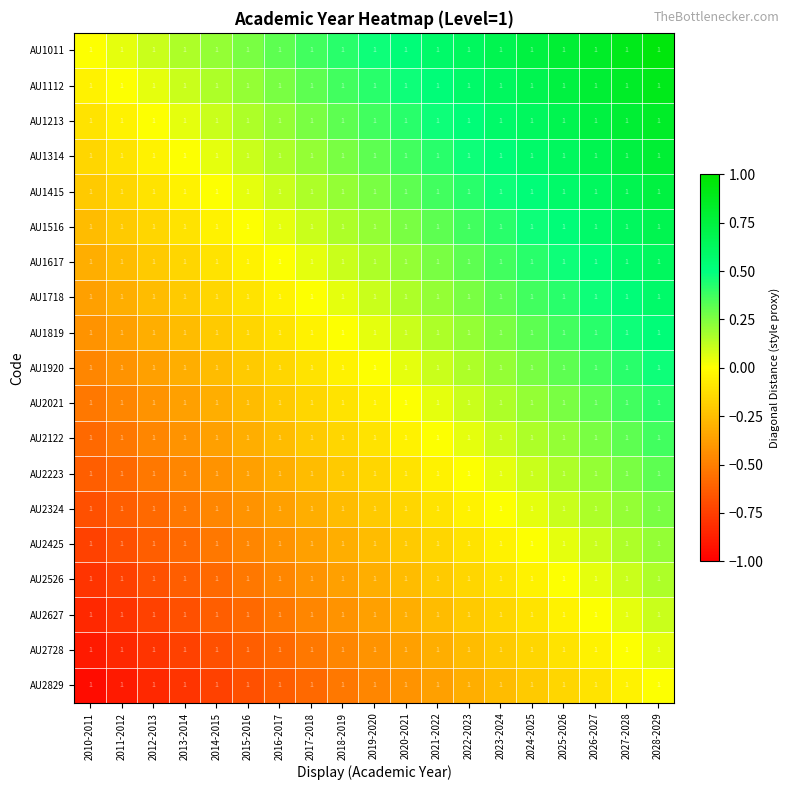

How many data points in AU1112 are above 0?

17